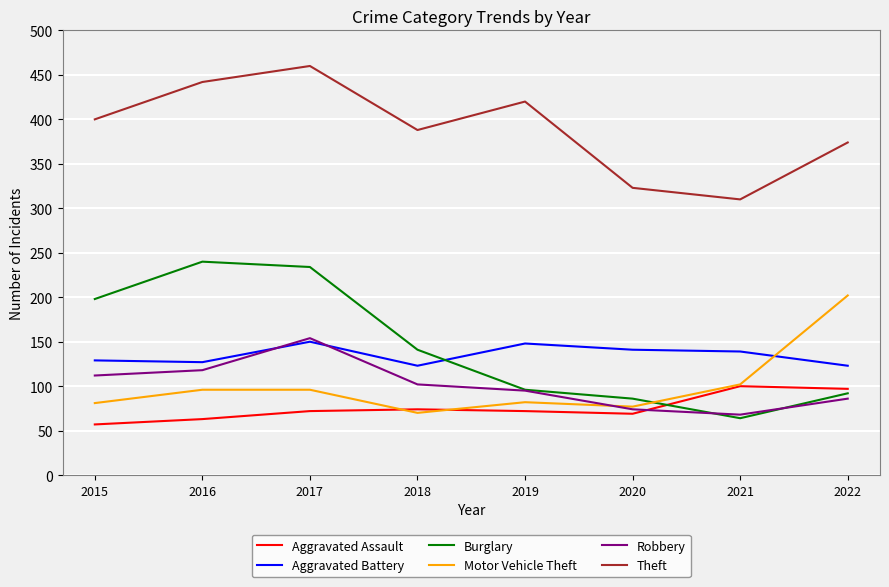

What is the lowest value of the Theft series?

310